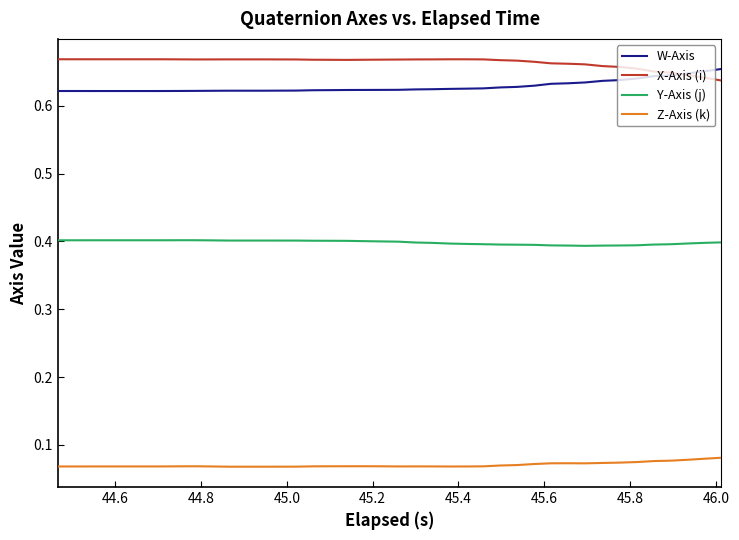

True or false: Y-Axis (j) and X-Axis (i) intersect in this chart.

False